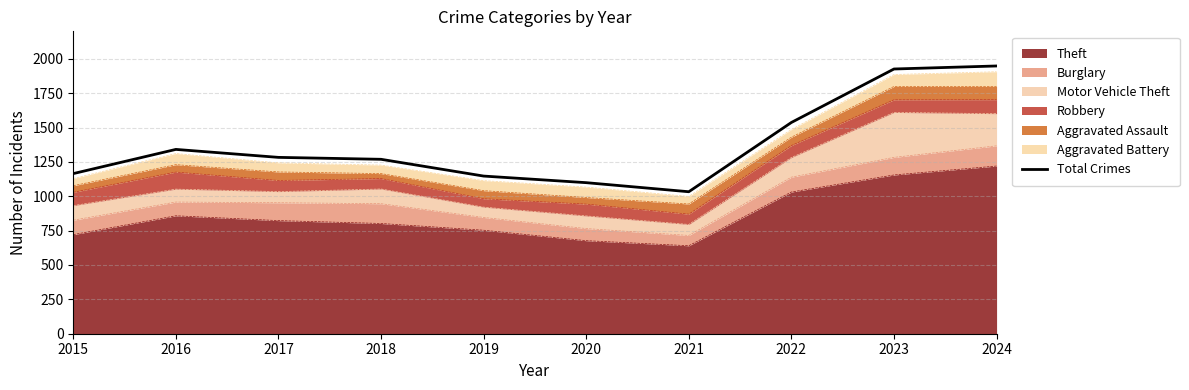

How many interior local peaks (higher than both neighbors) does the data have?

1